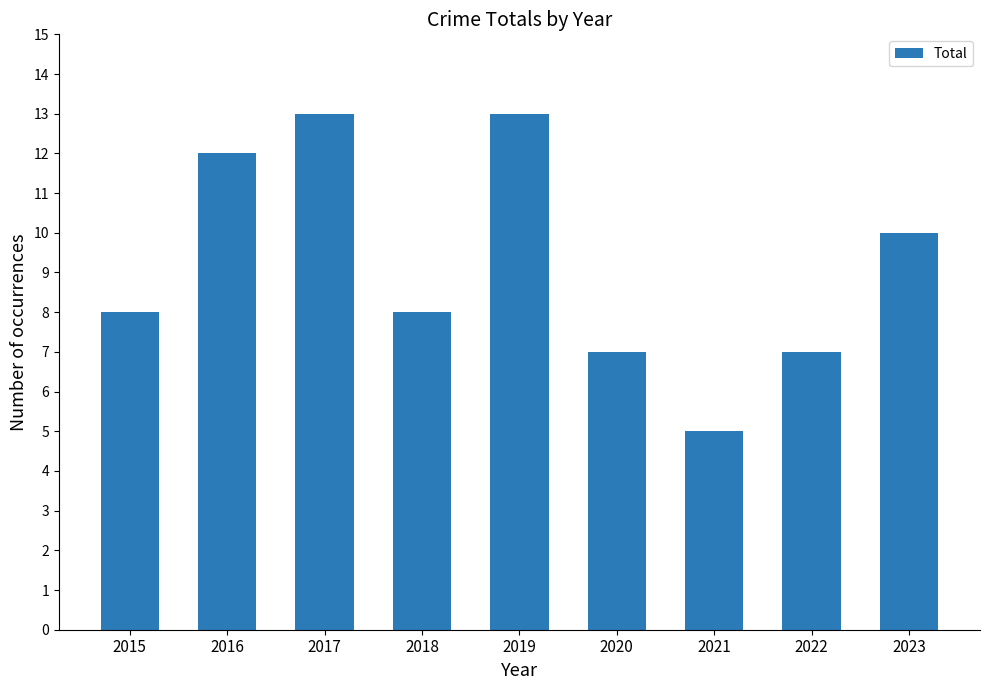

Which label corresponds to the smallest value in the chart?

2021